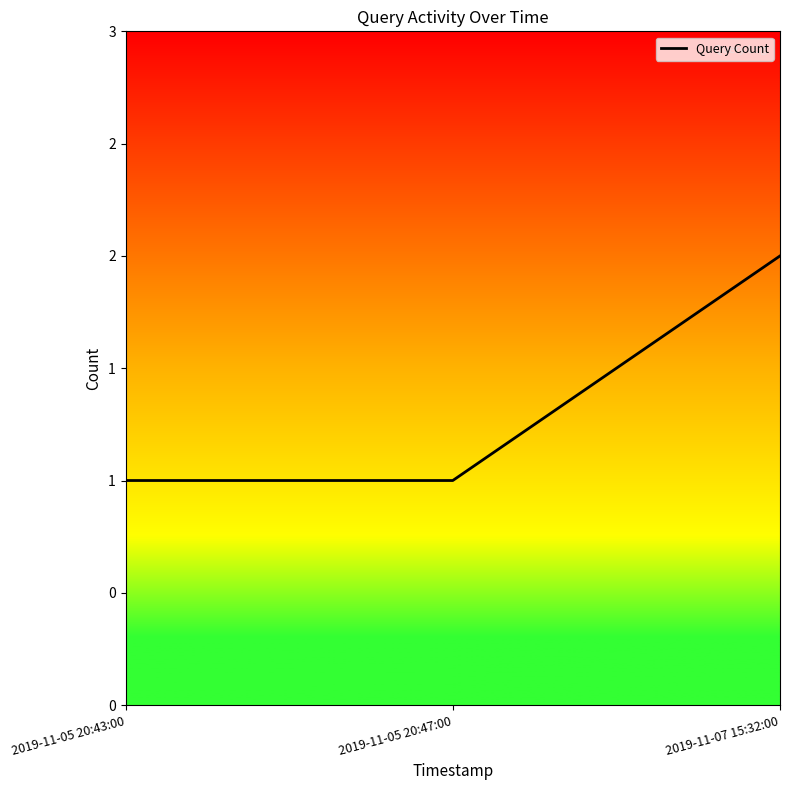

Is this an area chart (filled region under the line)?

No